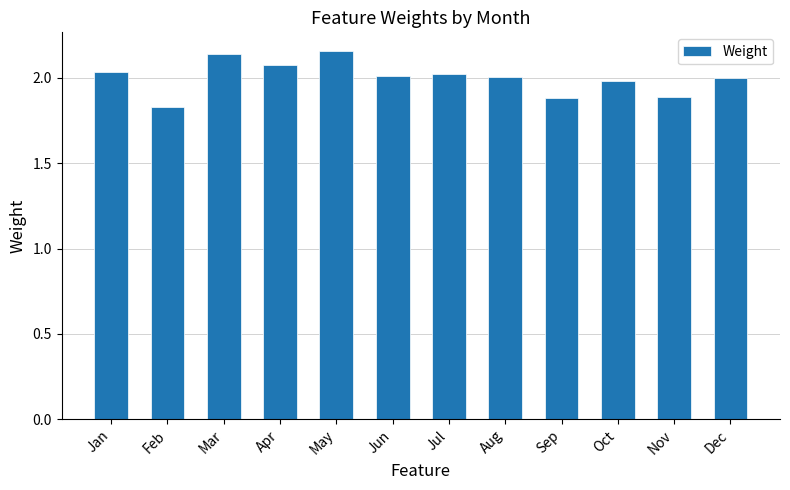

Which label corresponds to the smallest value in the chart?

Feb